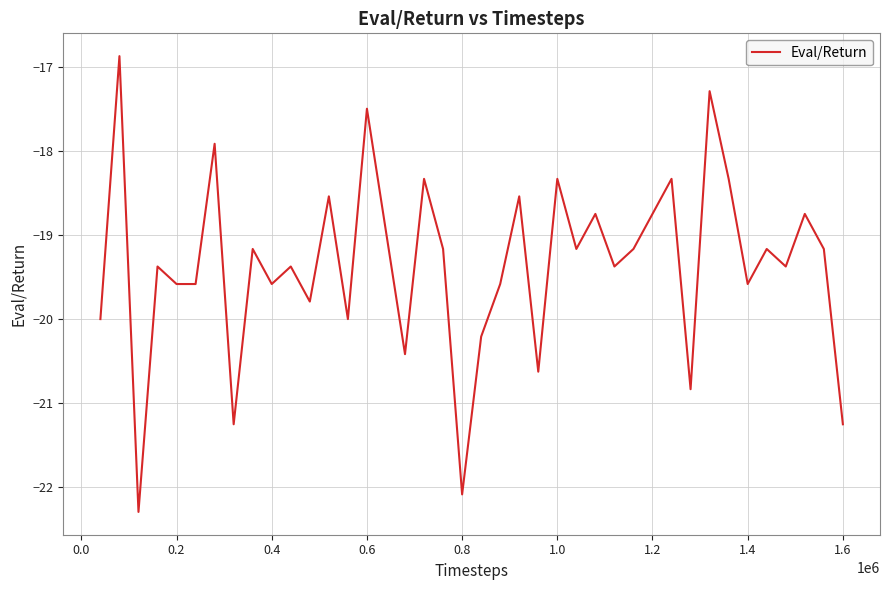

What is the smallest value displayed?

-22.3